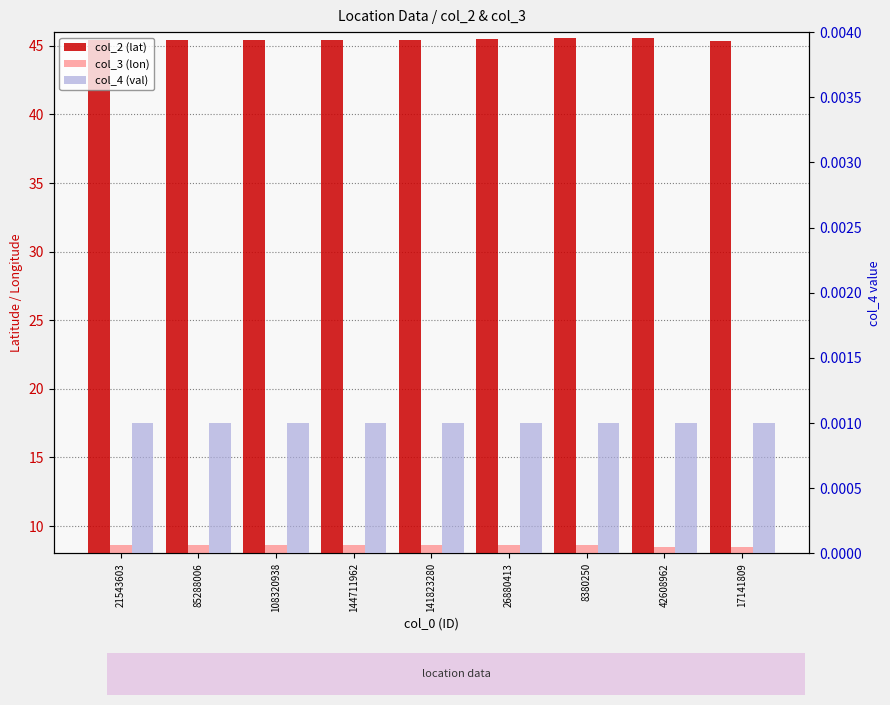

Which series has the largest range (max minus min)?

col_2 (lat)